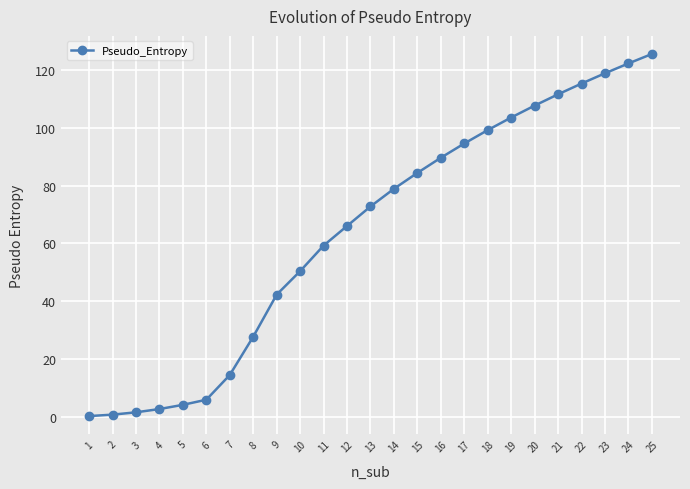

What is the sum of all values?

1599.4